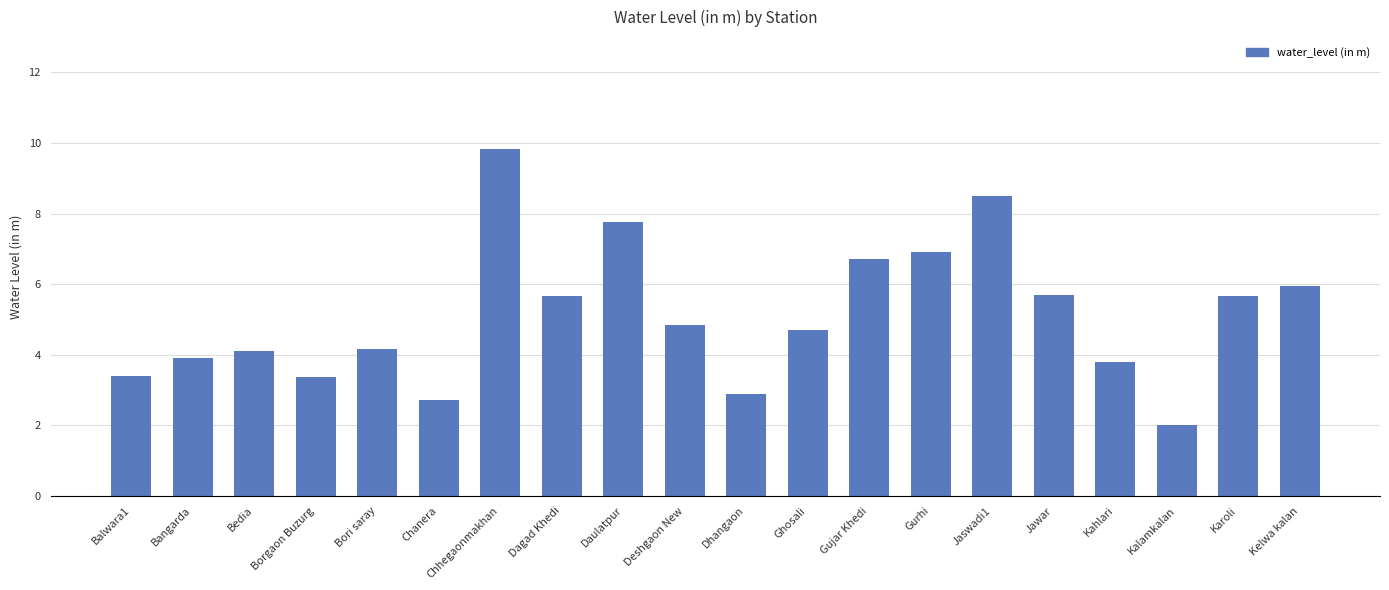

What is the sum of all values?

102.5